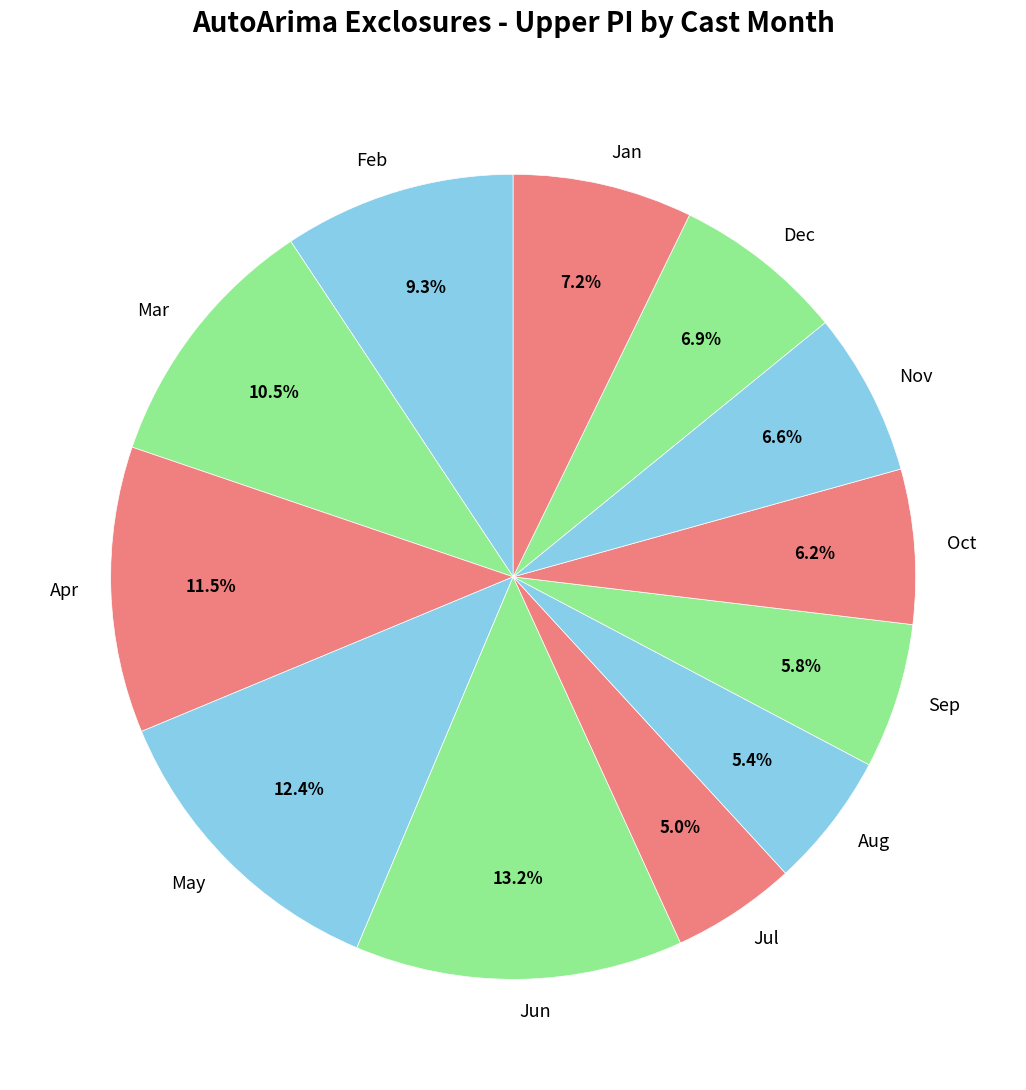

What portion of the pie excludes May?

87.6%